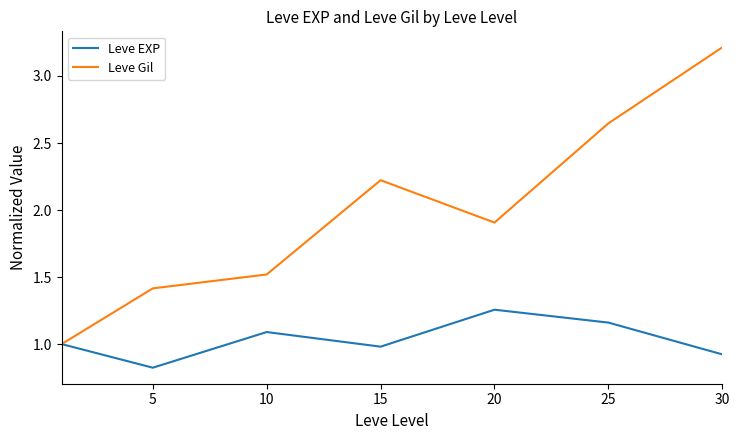

What is the difference between the maximum and minimum values in the Leve EXP series?

0.4